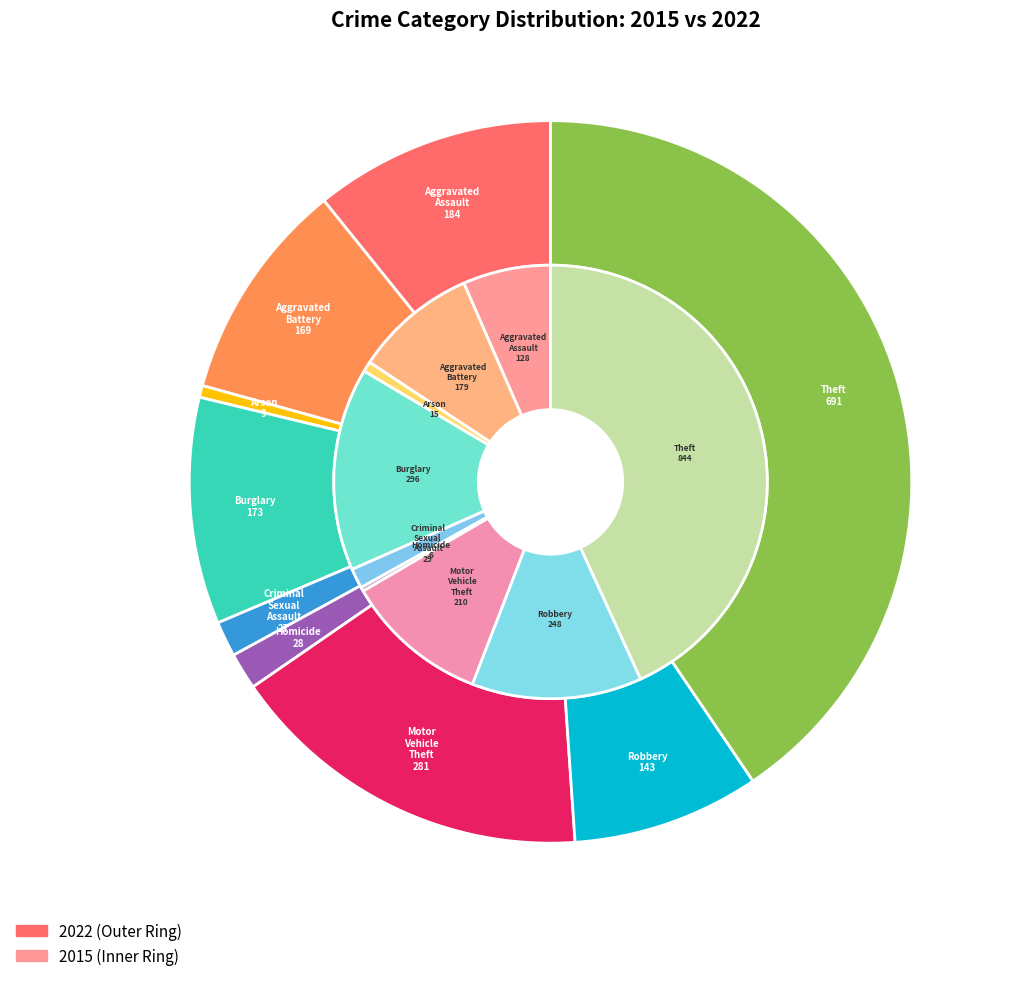

To the nearest percent, what portion does Theft represent?

41%